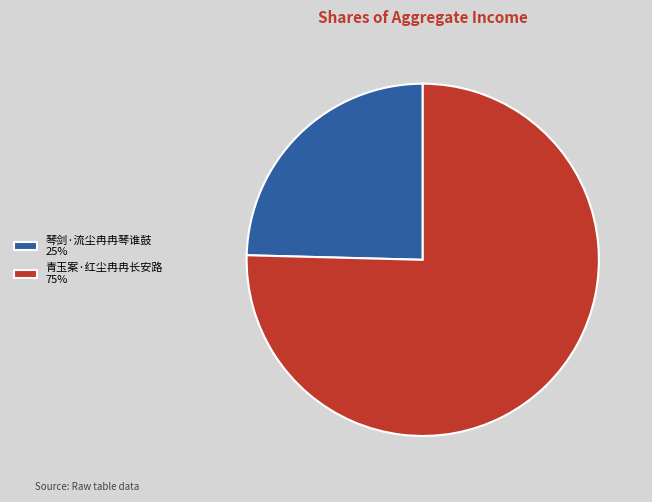

Which has a higher value, 青玉案·红尘冉冉长安路 75% or 琴剑·流尘冉冉琴谁鼓 25%?

青玉案·红尘冉冉长安路 75%